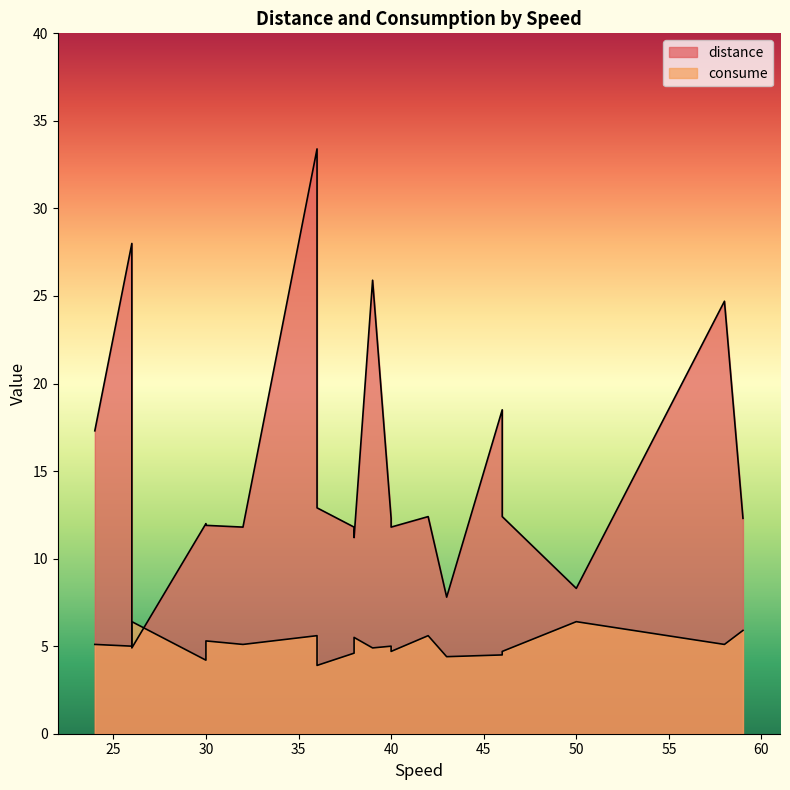

The consume series shows 5.3 at 30. True or false?

True